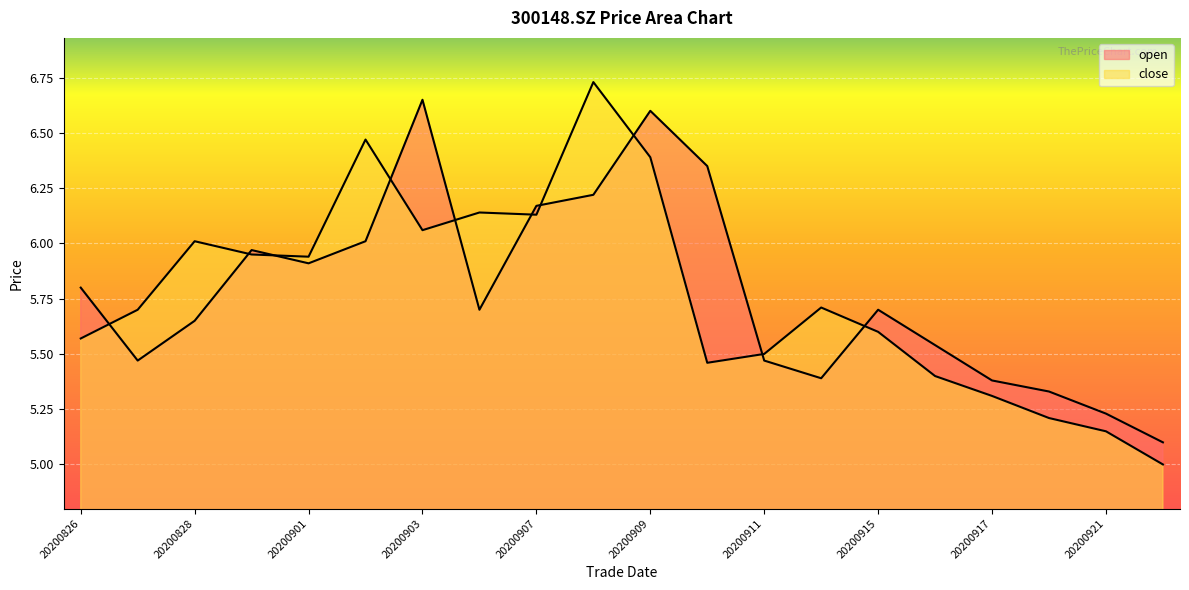

At which label does open reach its peak?

20200903